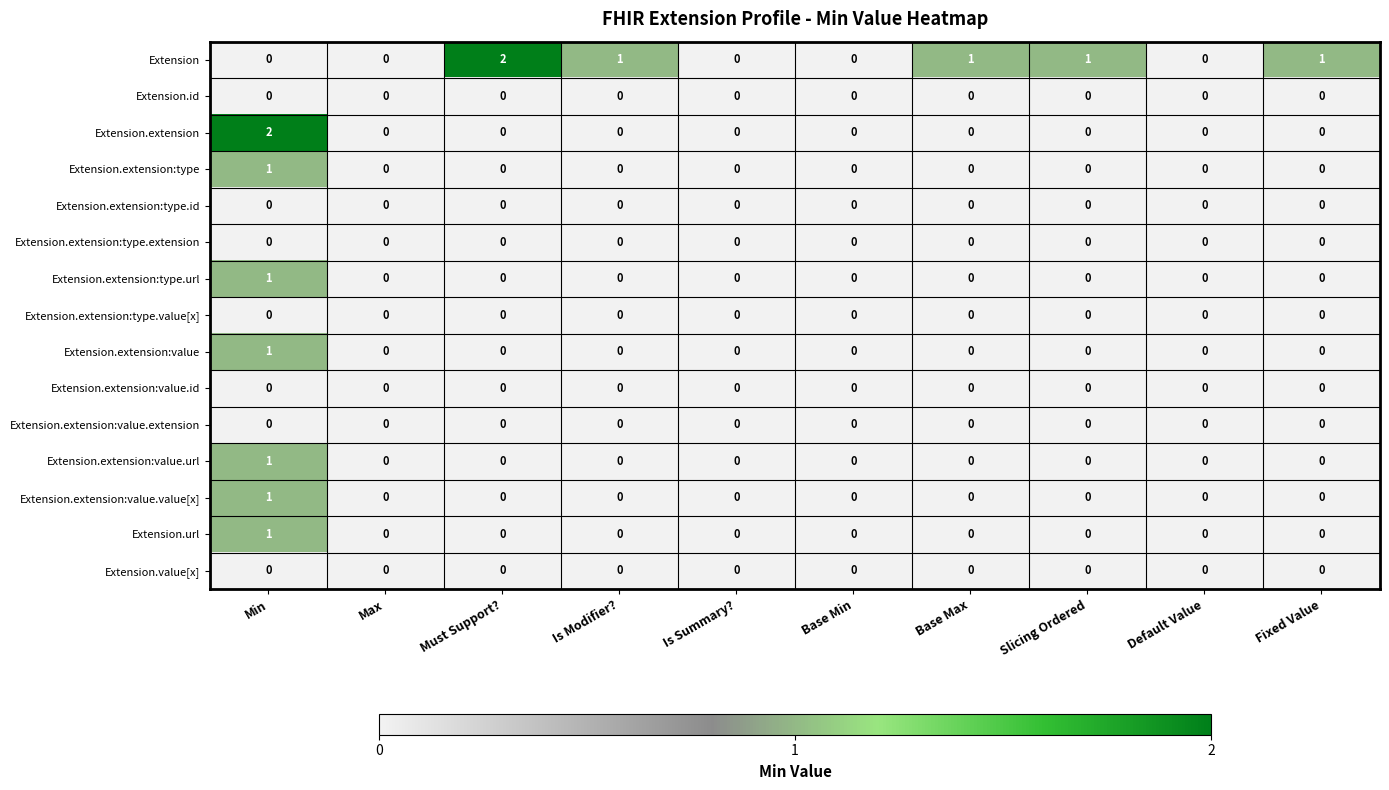

Is the value of Extension at Is Modifier? greater than the value of Extension.extension:type.extension at Default Value?

Yes